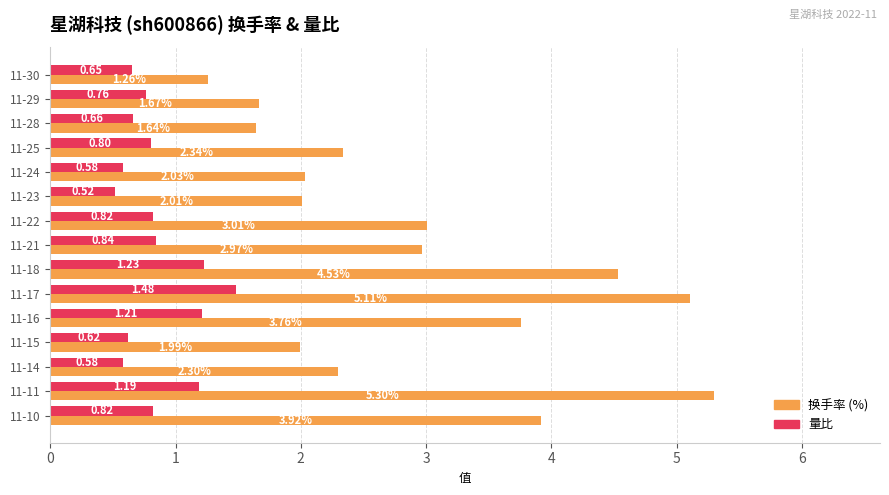

What is the spread (max minus min) of values at 11-15?

1.4